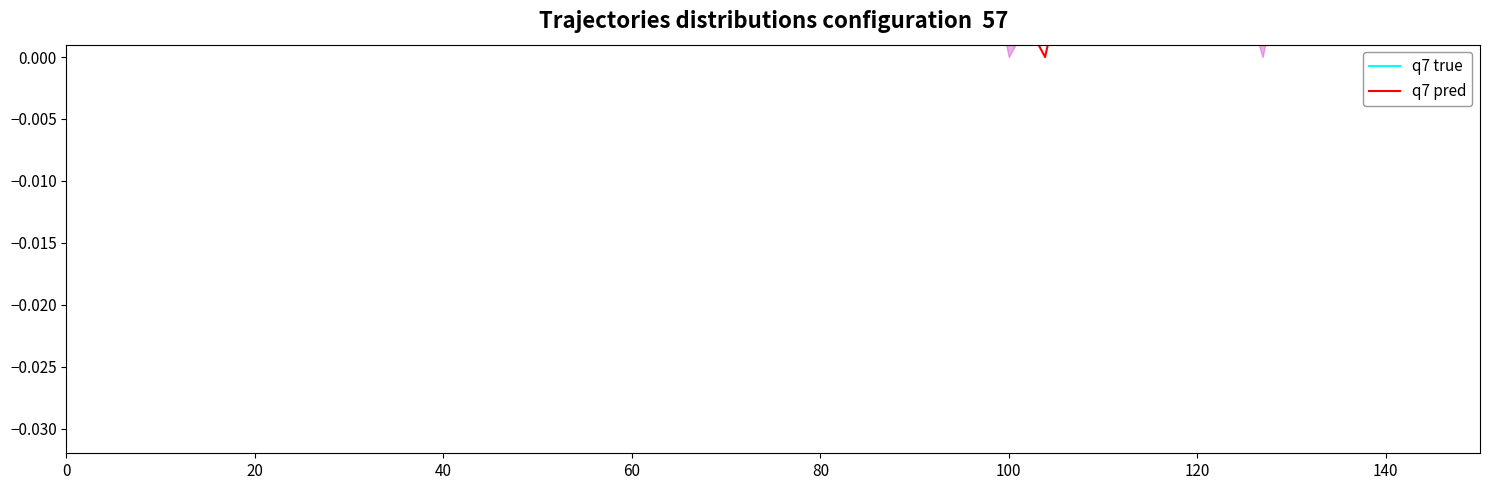

What is the label of the 35th point from the right?

100